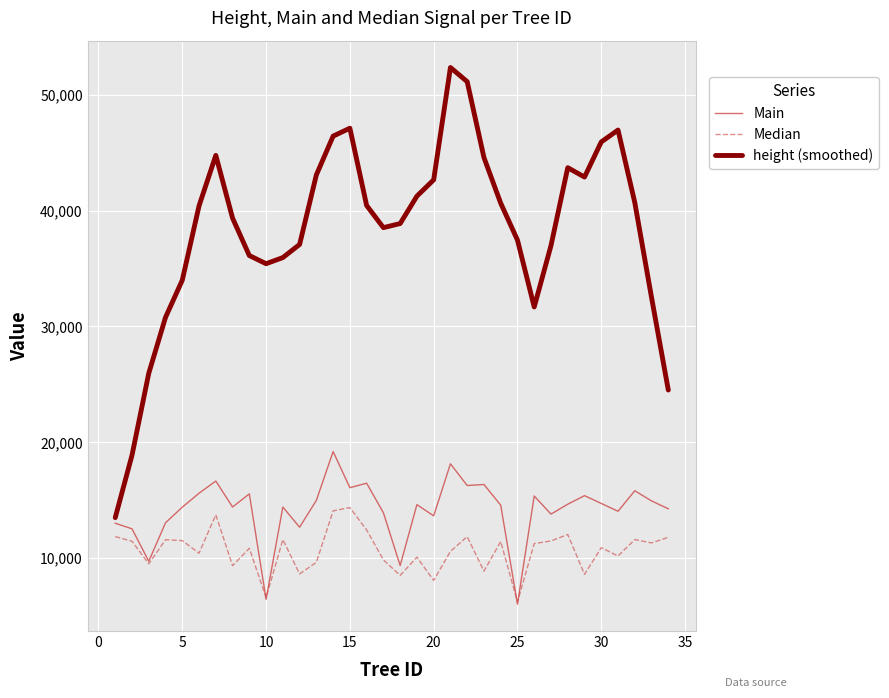

True or false: height (smoothed) and Median cross at least once.

False